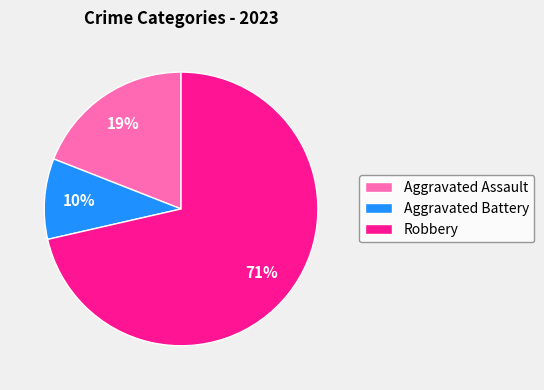

Combined, do Aggravated Battery and Aggravated Assault account for over 50%?

No